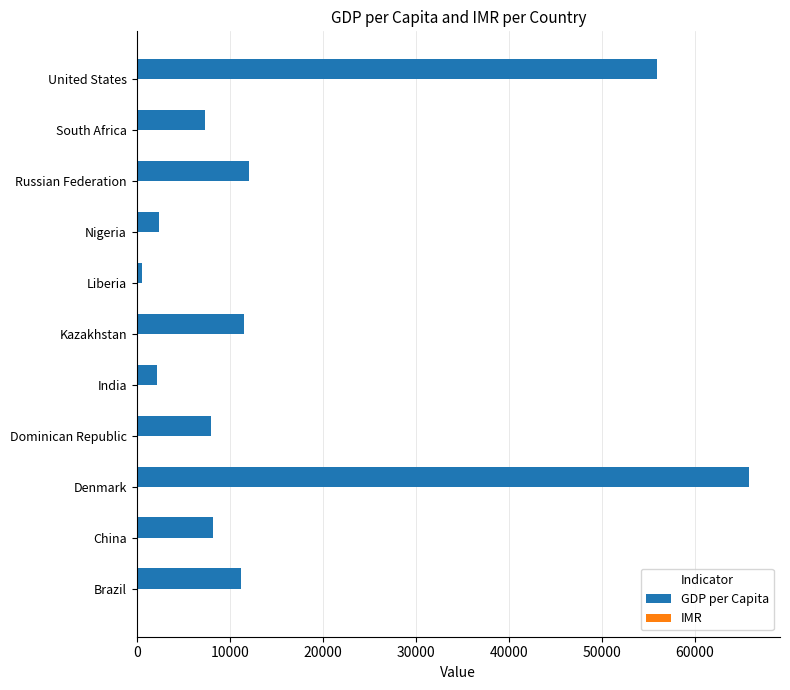

At which label does GDP per Capita reach its peak?

Denmark